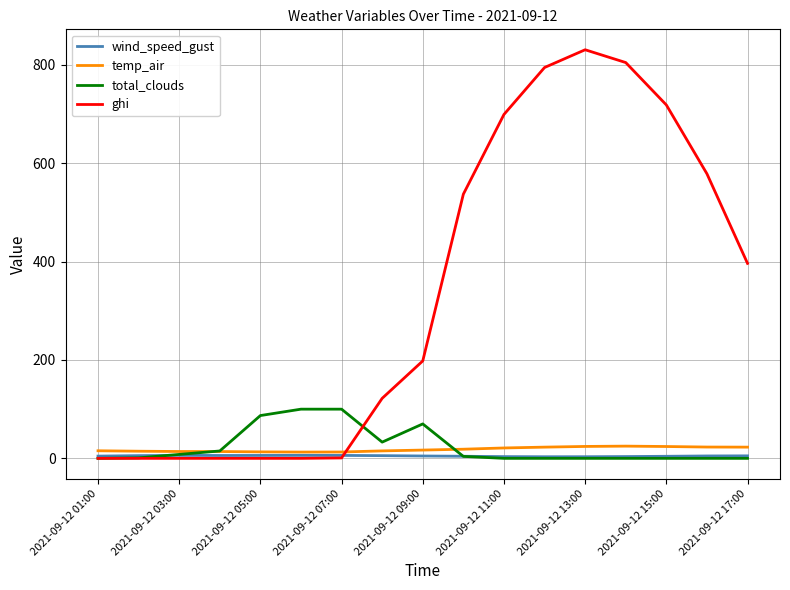

What is the highest value of the ghi series?

830.7